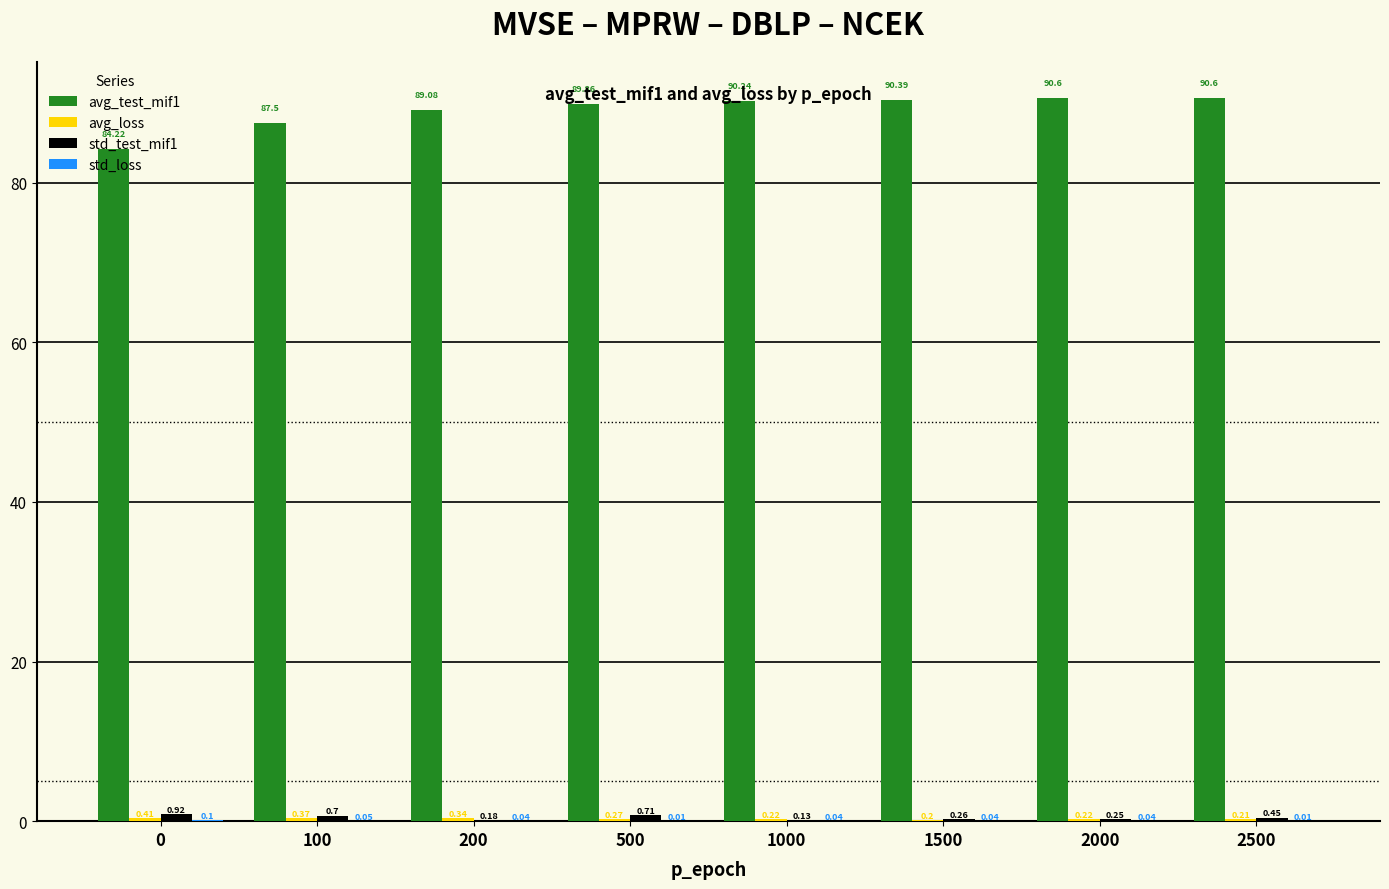

What is the total value across all series at 100?

88.6